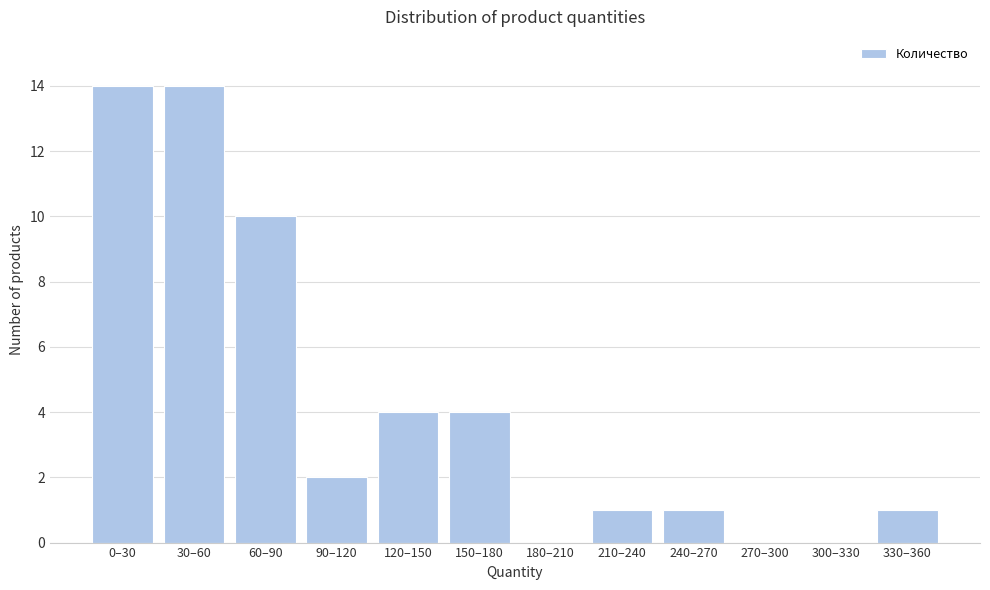

Reading right to left, what are all the values shown in this chart?

330–360=1	300–330=0	270–300=0	240–270=1	210–240=1	180–210=0	150–180=4	120–150=4	90–120=2	60–90=10	30–60=14	0–30=14